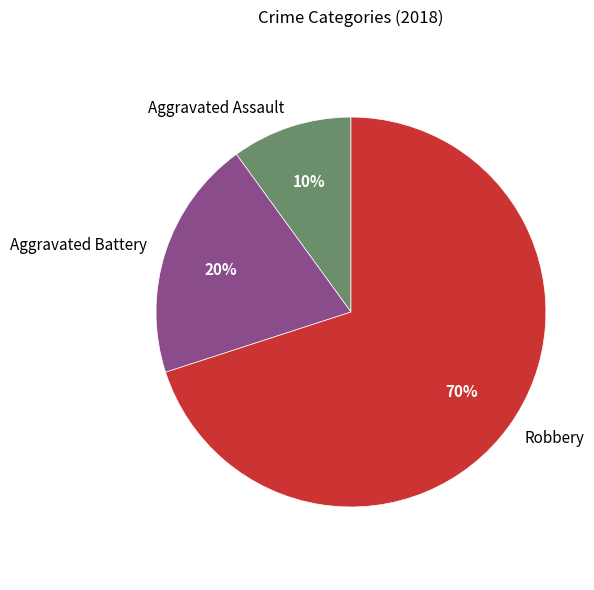

Is the sum of Aggravated Battery and Robbery greater than half?

Yes